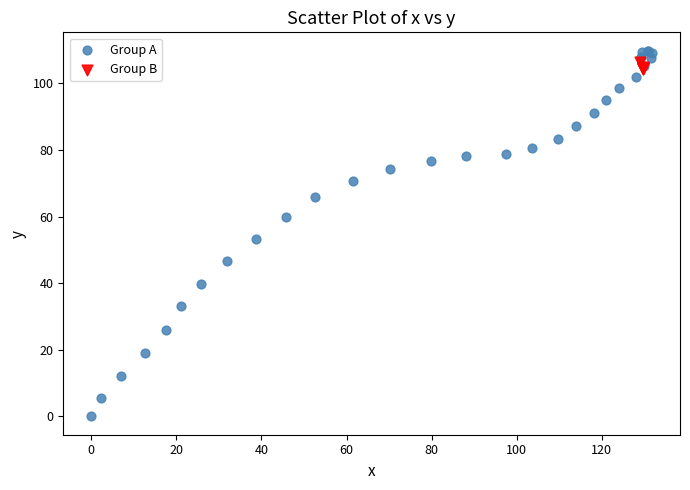

Which series contains the lowest Y value?

Group A